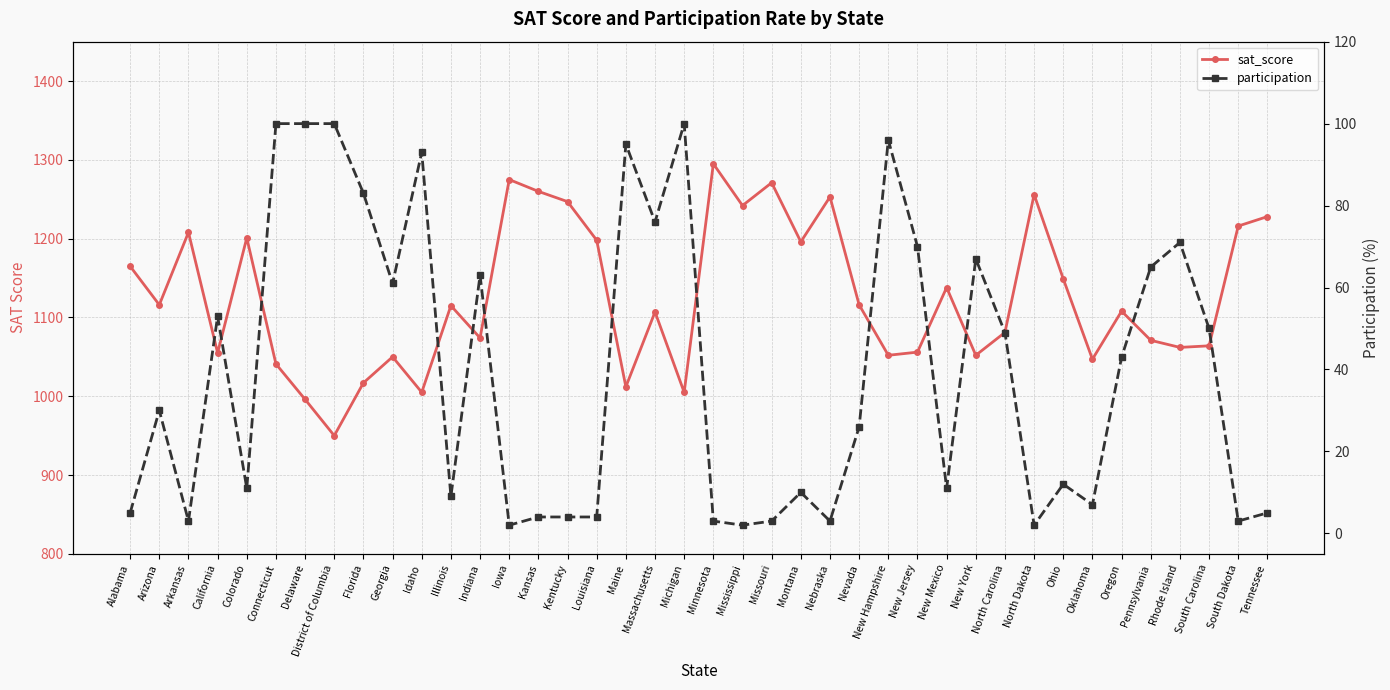

Where does the participation series first go above 30?

California